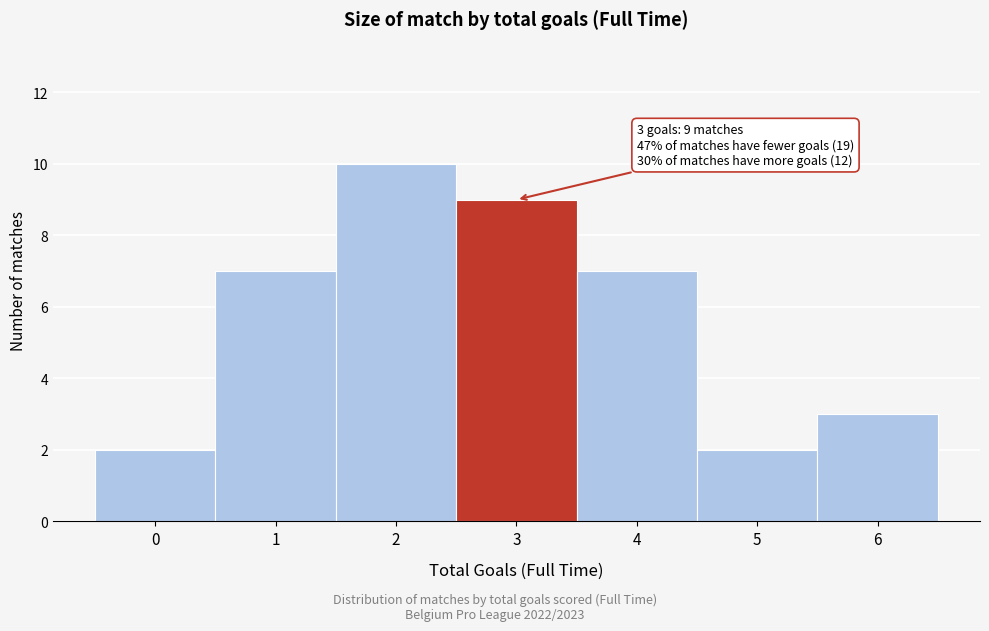

Reading left to right, what are all the values shown in this chart?

0=2	1=7	2=10	3=9	4=7	5=2	6=3